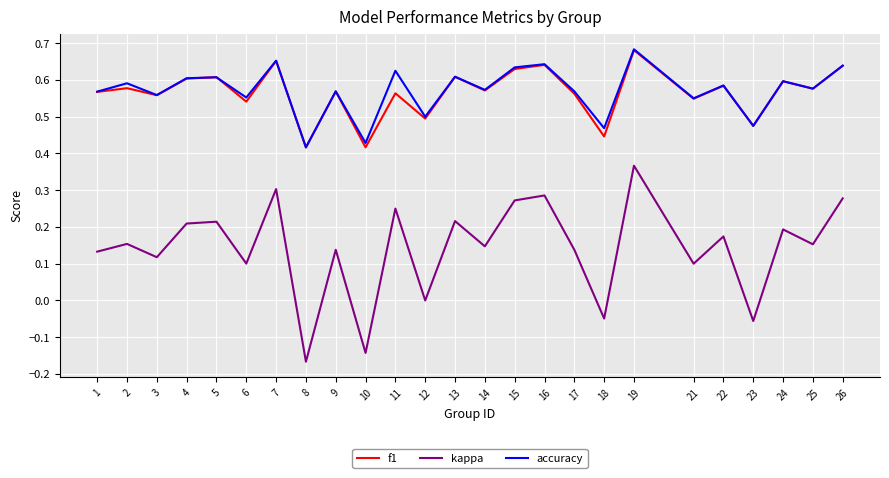

Which series changed the most between 6 and 8?

kappa